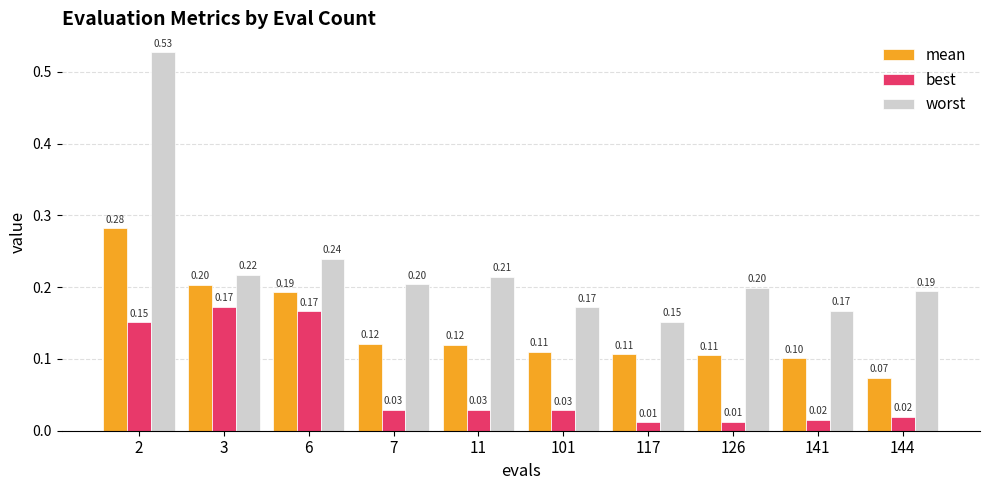

At 7, list the series in order from largest to smallest.

worst, mean, best